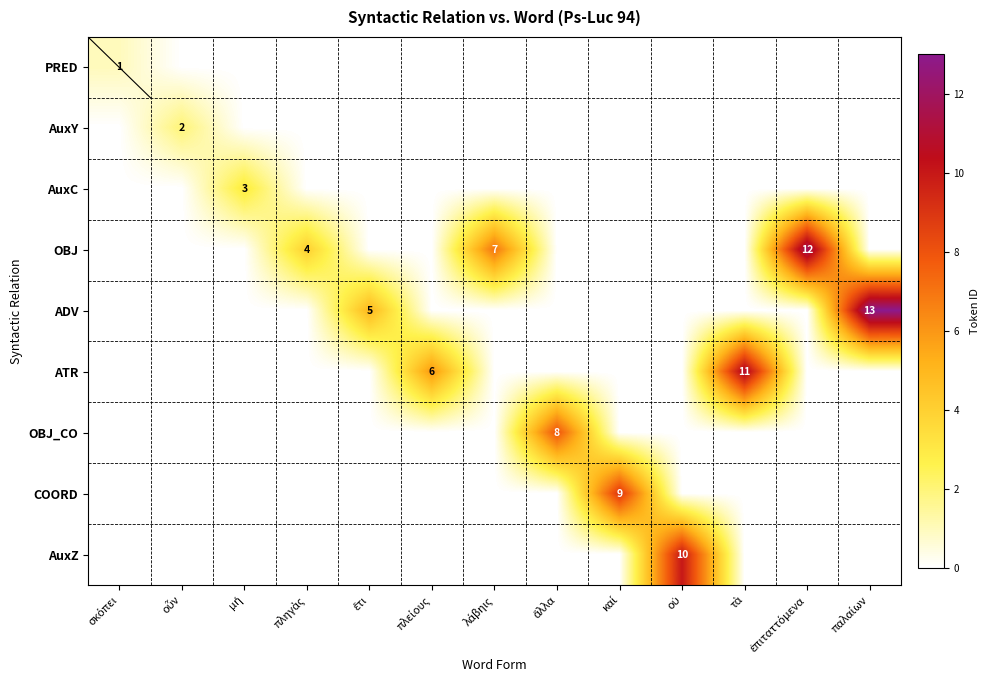

At how many categories does at least one series exceed 1?

12